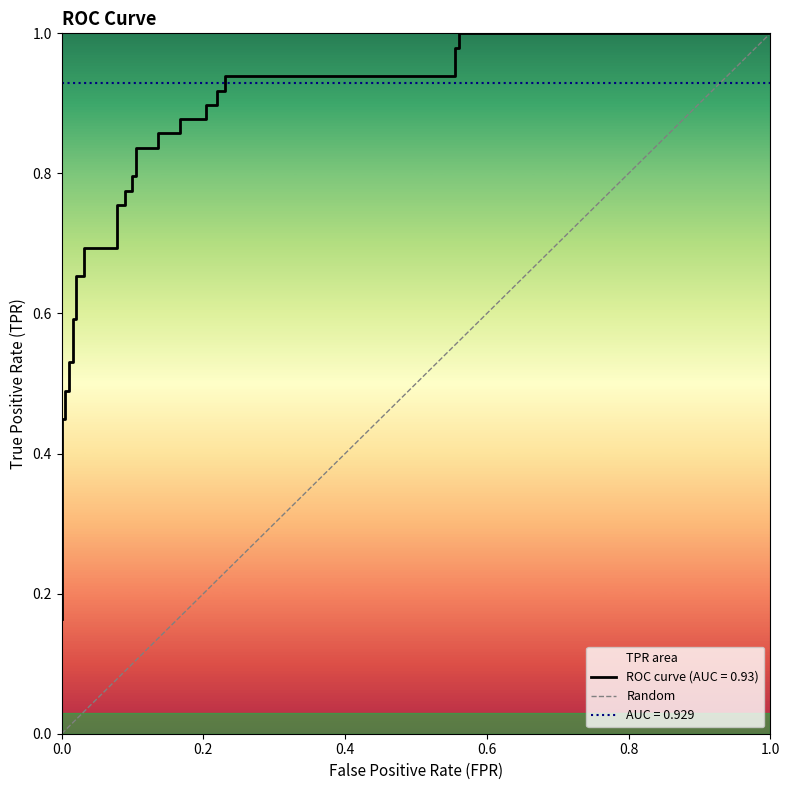

List the labels in order of value, largest first.

1.0, 0.0